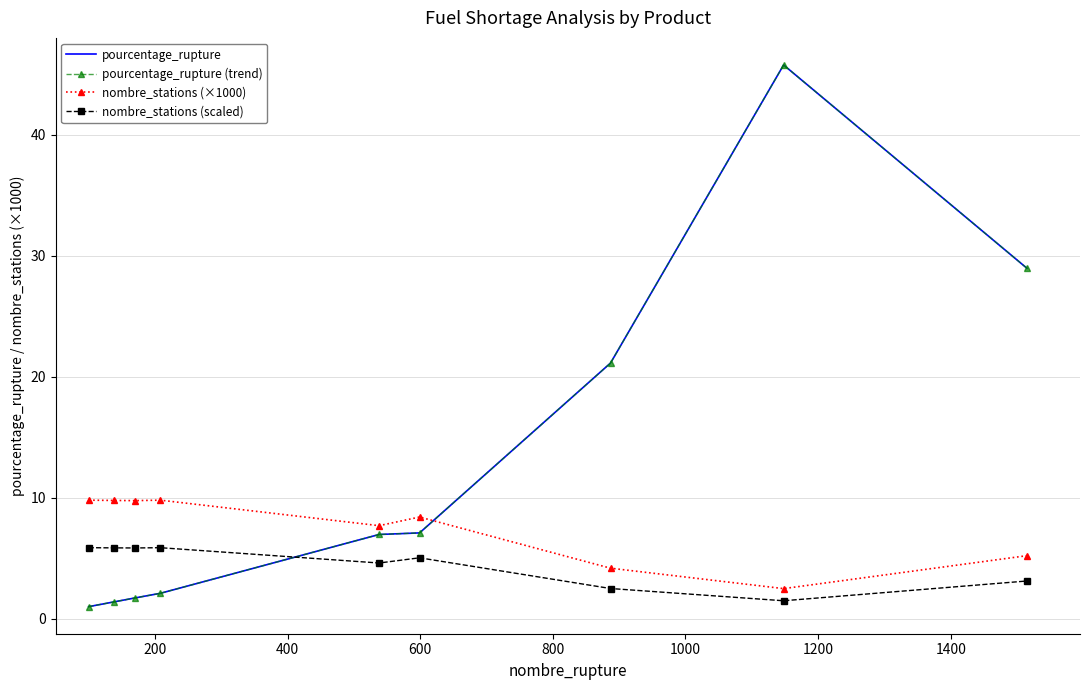

What is the value of the pourcentage_rupture (trend) point at the 5th from the left?

7.0